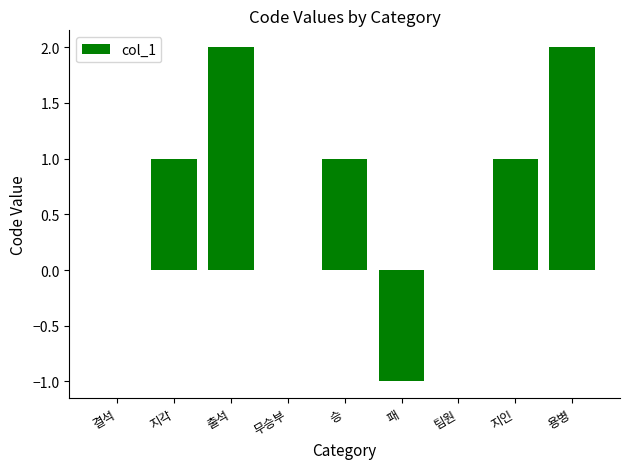

True or false: the data shows 0 at 지인.

False